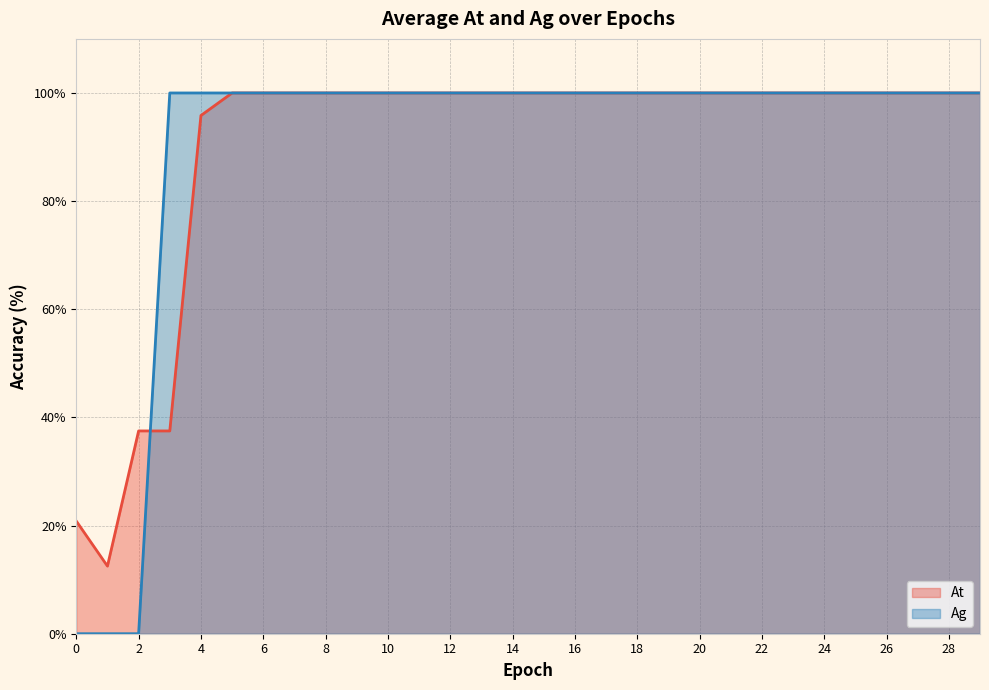

Rank the series by their maximum value, from lowest to highest.

At, Ag